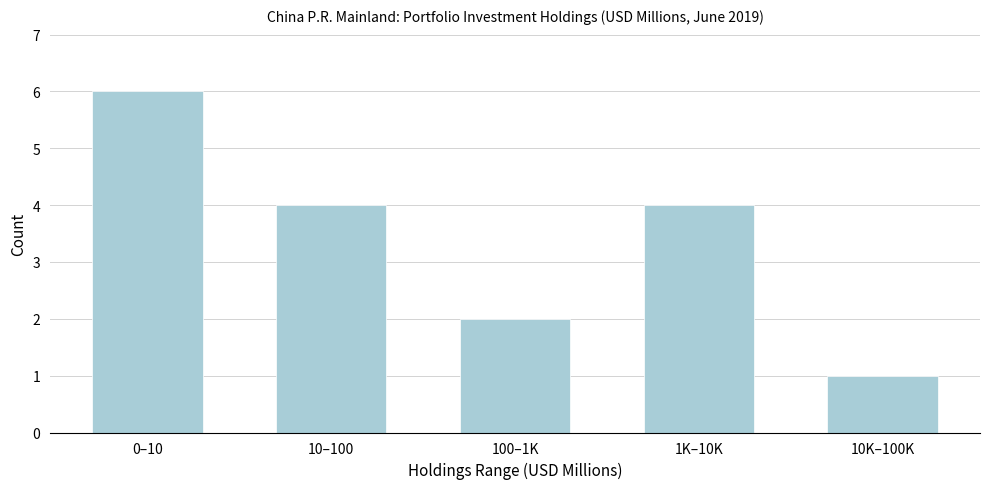

Reading left to right, what are all the values shown in this chart?

6	4	2	4	1